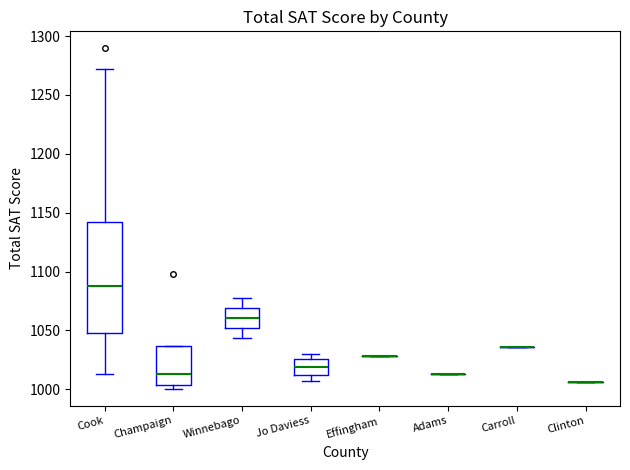

Which box is the tallest, from its lower edge to its upper edge?

Cook